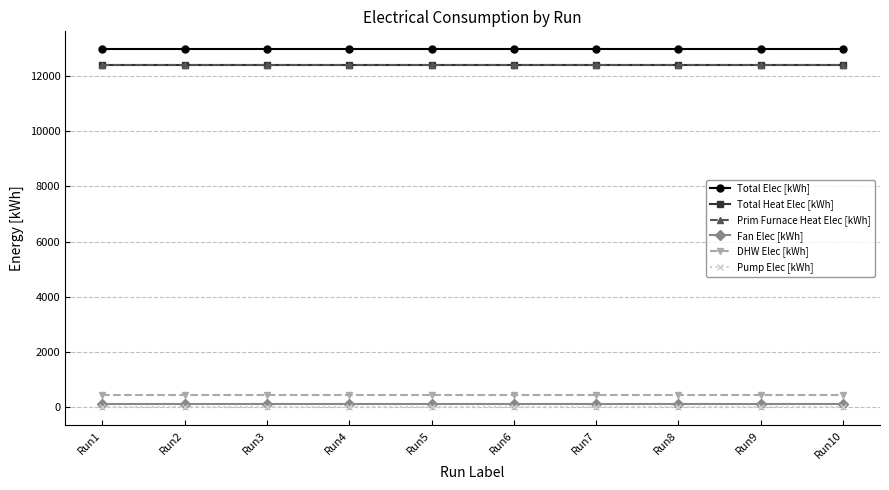

At which category does the chart reach its peak across all series?

Run1